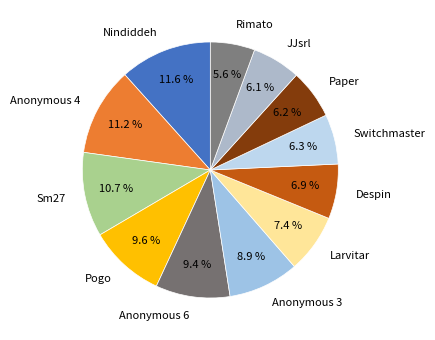

Is there a majority slice in this chart?

No